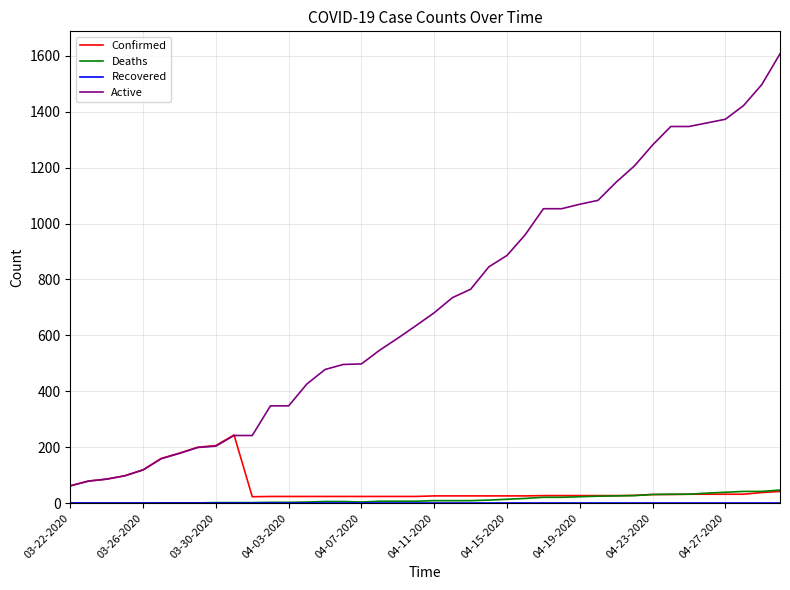

Which series has the largest total across all categories?

Active